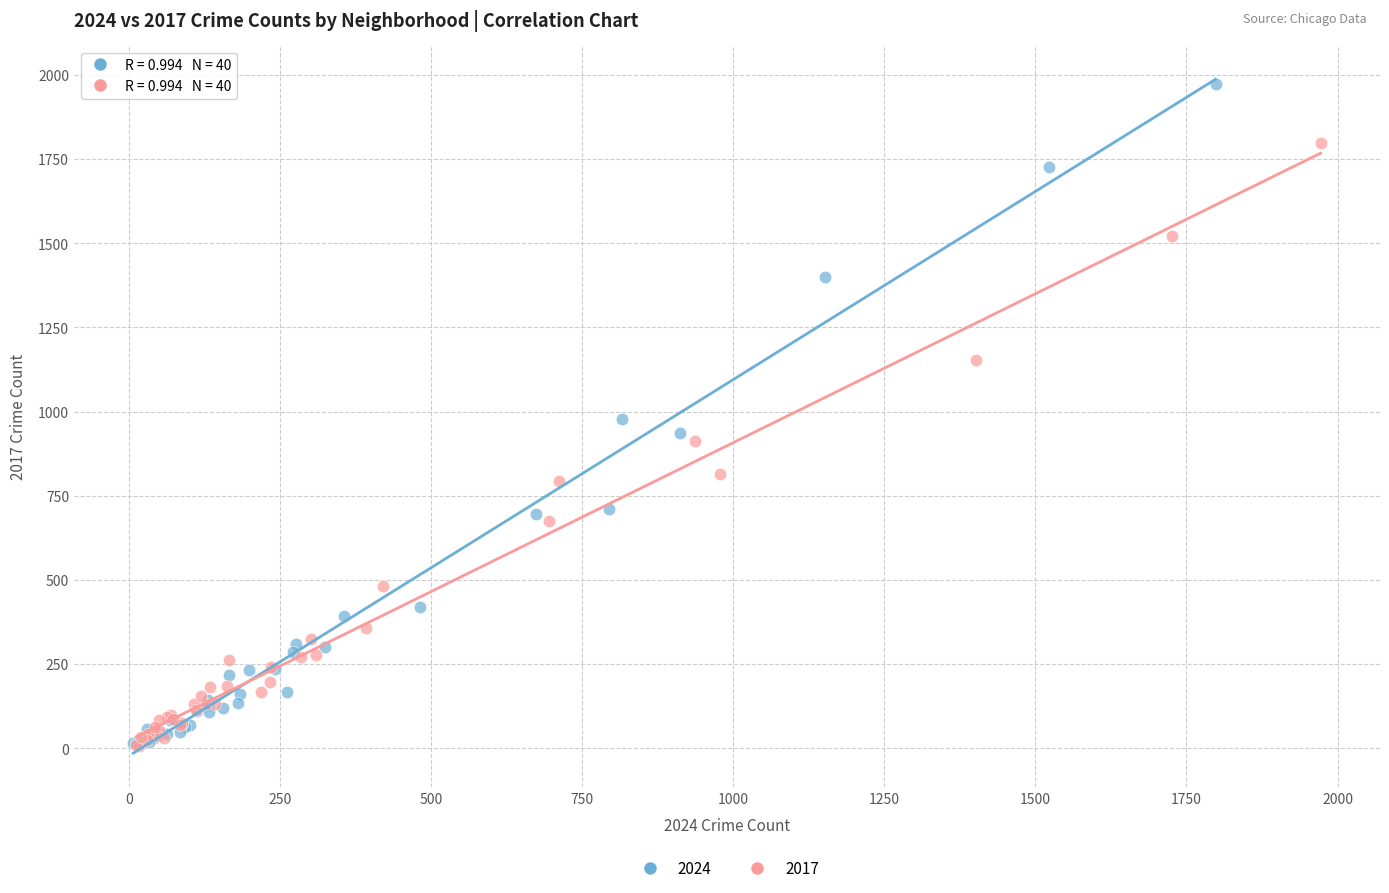

Which series has the widest spread of Y values?

2024